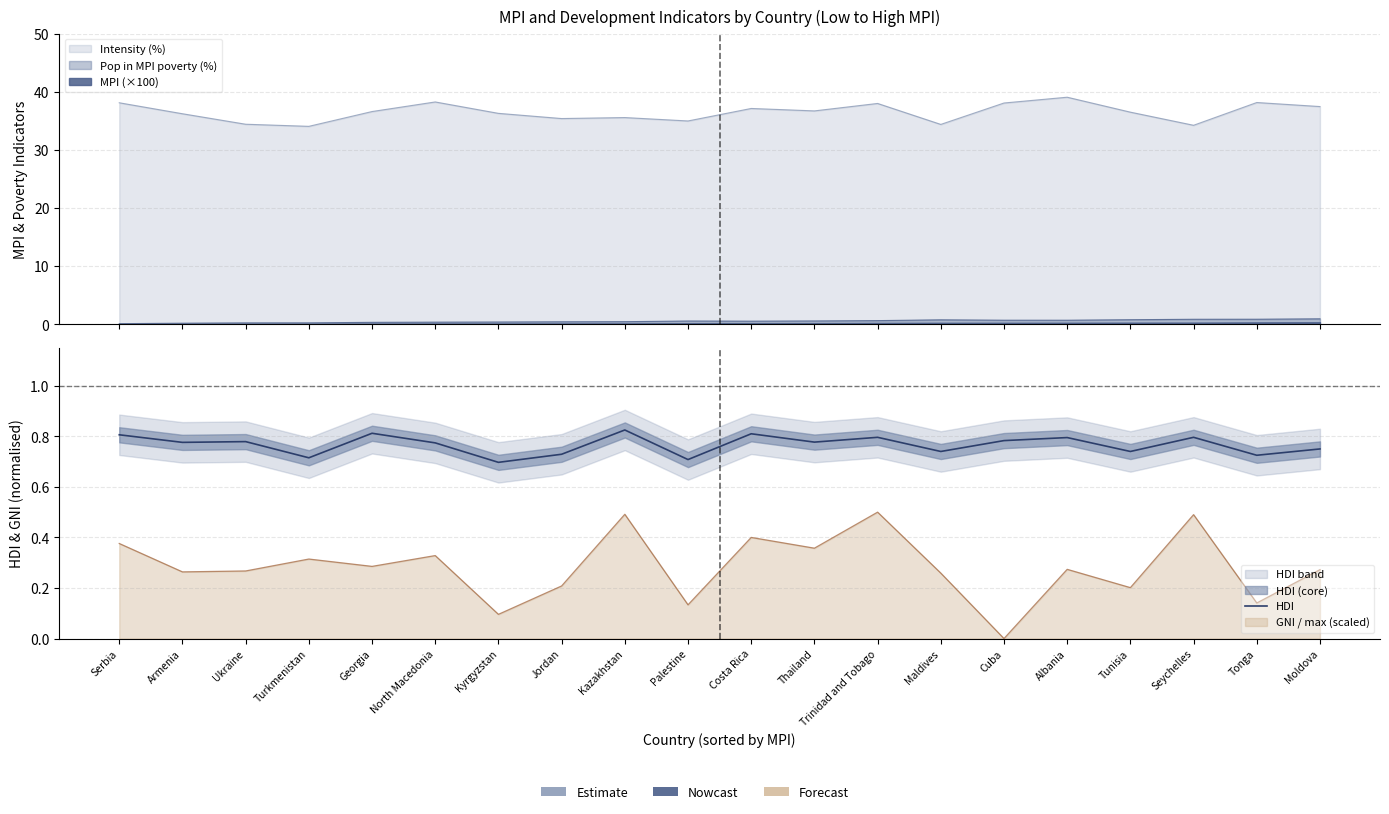

Which label corresponds to the largest value in the chart?

Kazakhstan